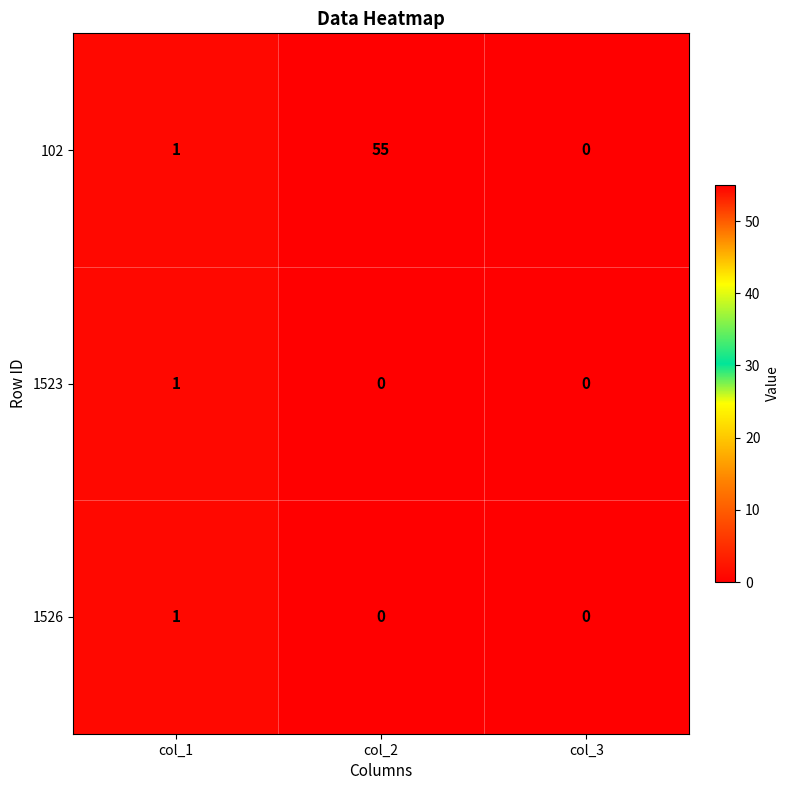

What is the spread (max minus min) of values at col_2?

55